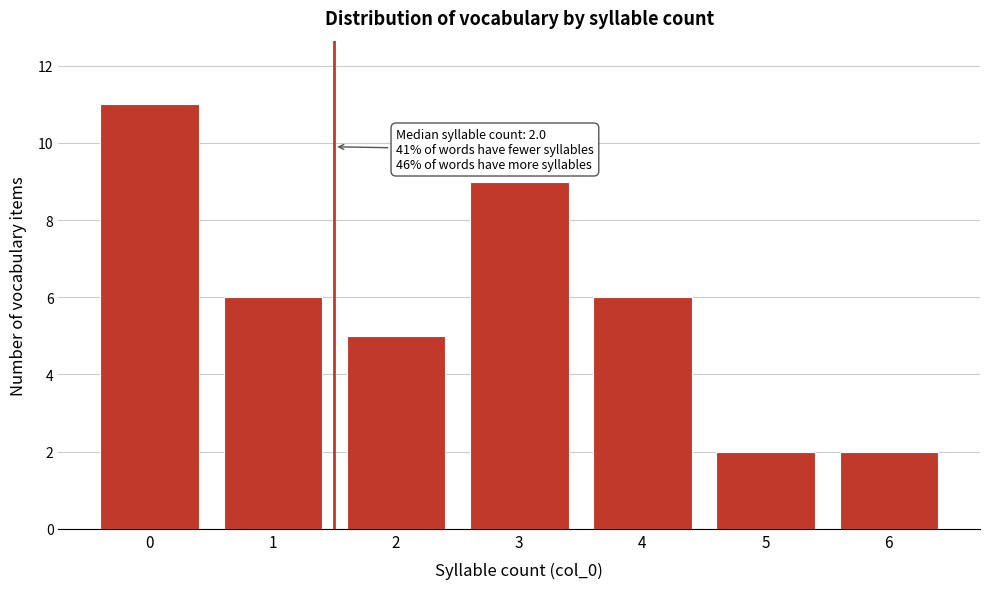

Reading left to right, transcribe all the data shown in this chart.

11	6	5	9	6	2	2